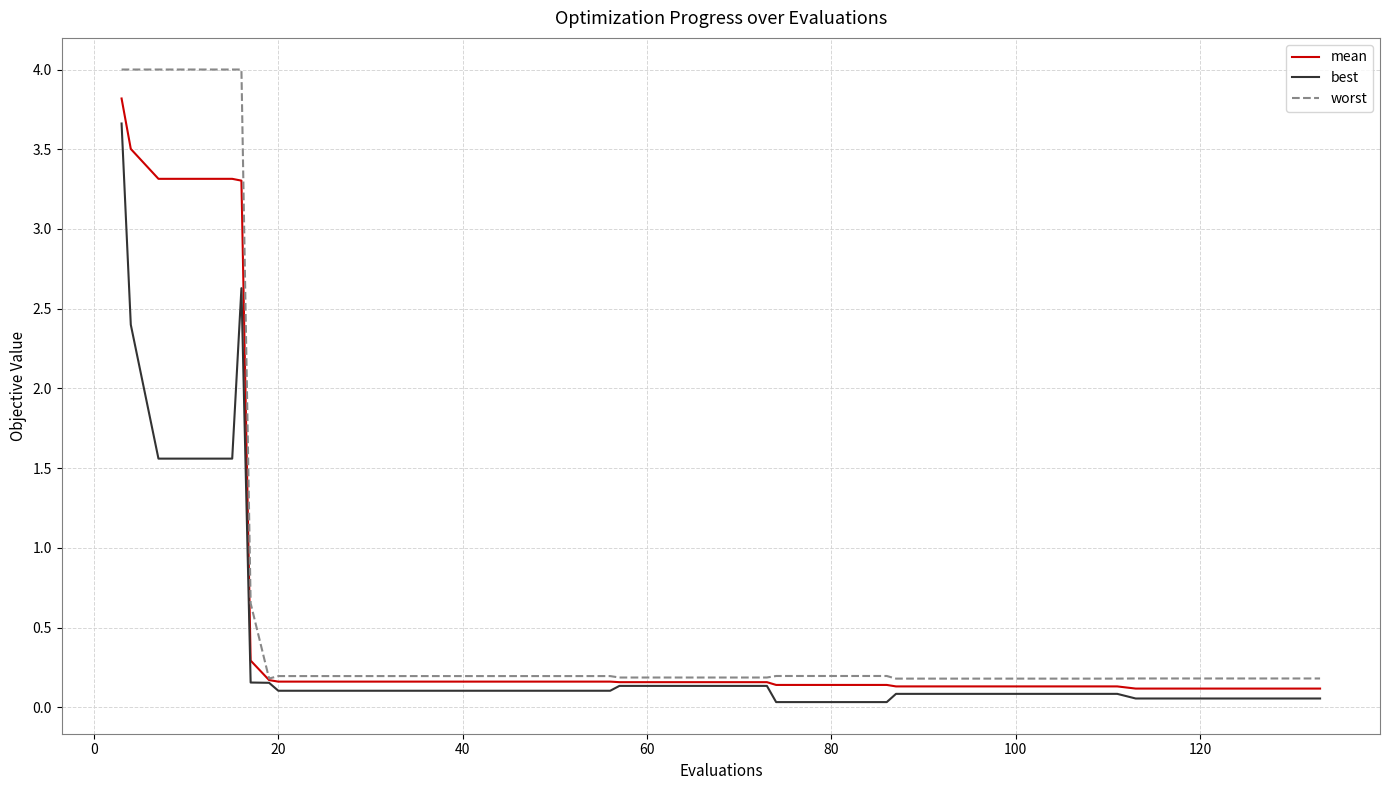

Which series has the largest range (max minus min)?

worst